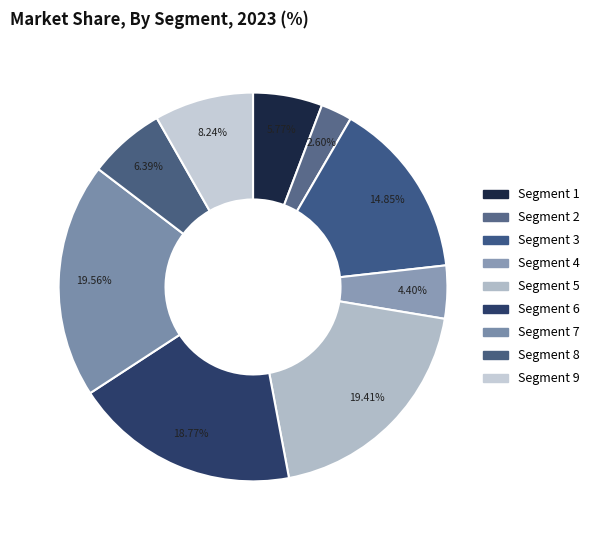

Which category has the biggest portion of the pie?

7